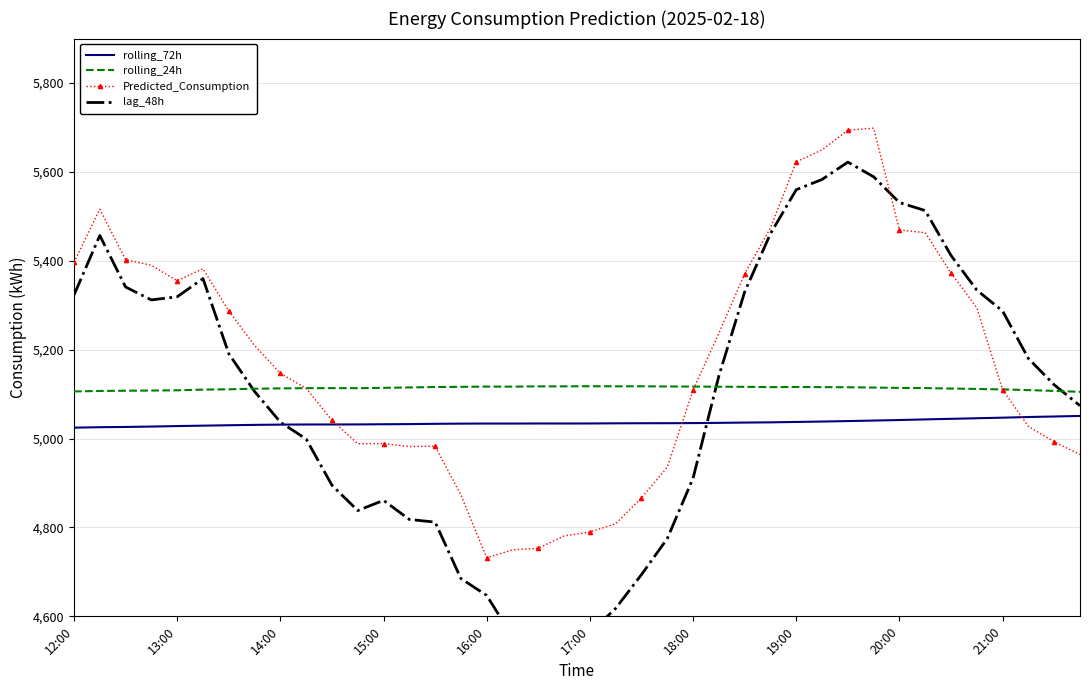

How many series are shown in this chart?

4